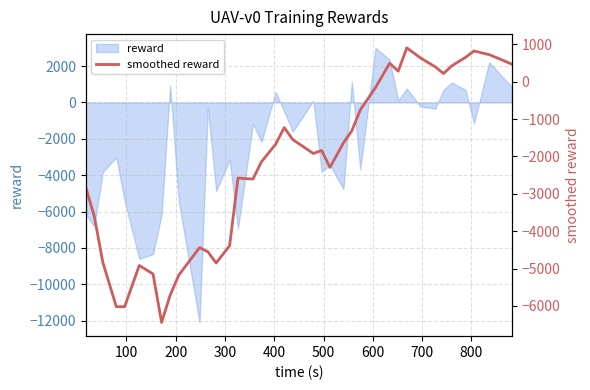

True or false: the data has more than 0 interior local peaks.

True